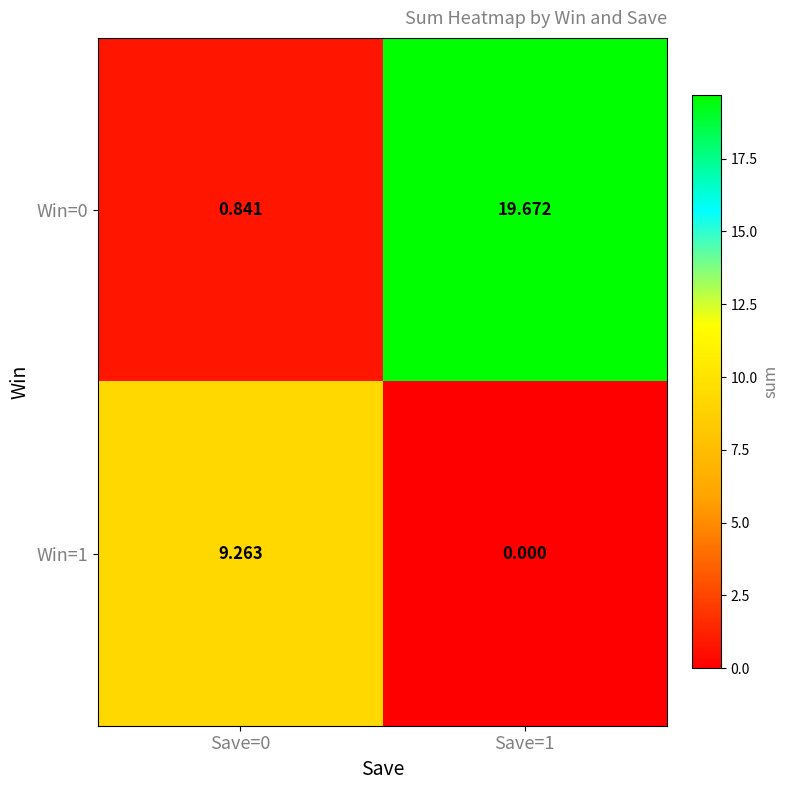

Count the number of data series in this chart.

2